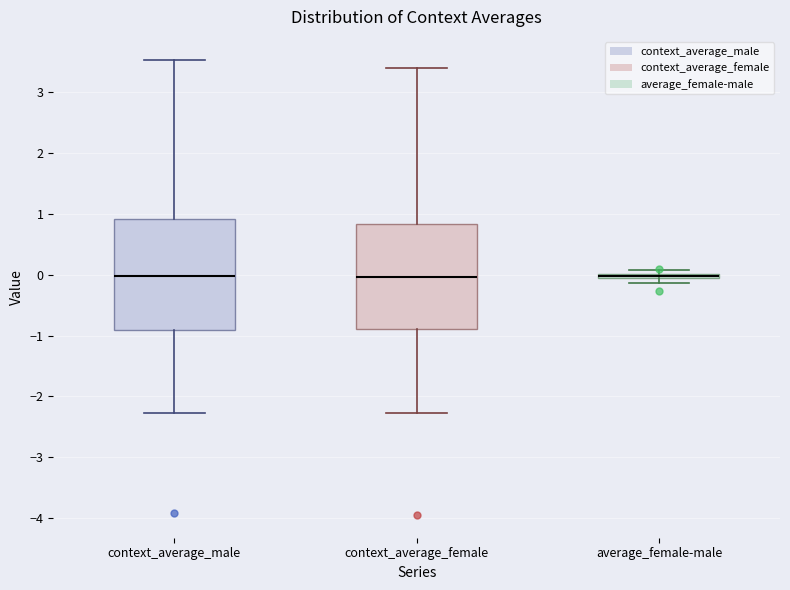

Where is the upper edge of the box for average_female-male on the y-axis? The values are not printed on the chart, so give them approximately, as read against the axis.

0.0